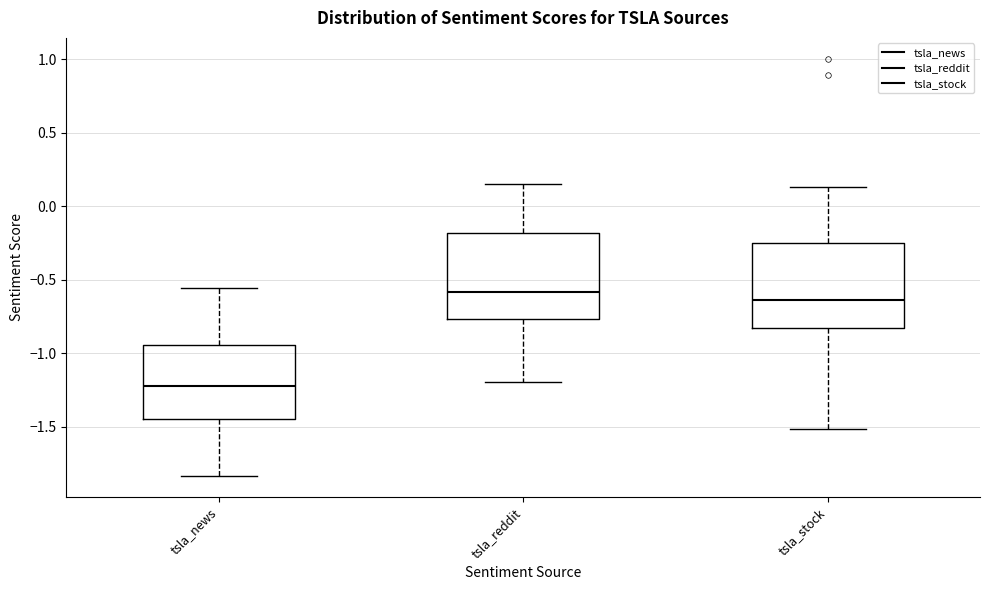

Reading left to right, read every box against the y-axis: the position of its median line, the range the box covers, and the ends of its whiskers. The values are not printed on the chart, so give them approximately, as read against the axis.

tsla_news: median -1.20, box -1.45 to -0.95, whiskers -1.85 to -0.55
tsla_reddit: median -0.60, box -0.75 to -0.20, whiskers -1.20 to 0.15
tsla_stock: median -0.65, box -0.85 to -0.25, whiskers -1.50 to 0.15